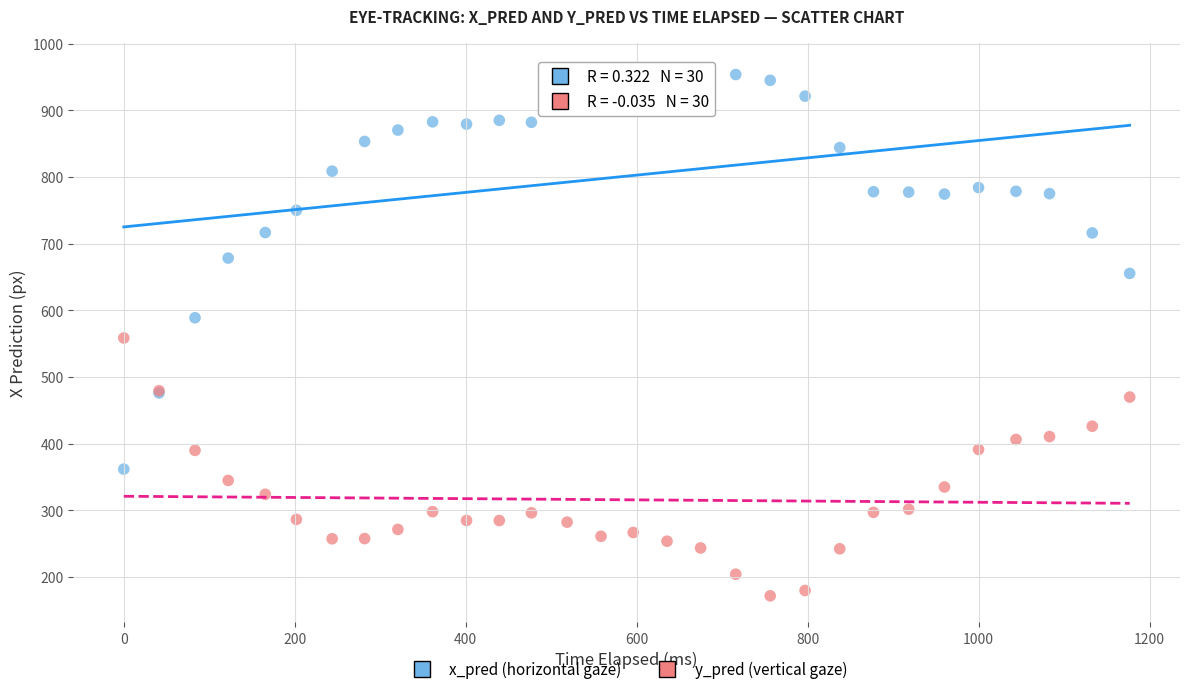

Which series contains the highest Y value?

x_pred (horizontal gaze)